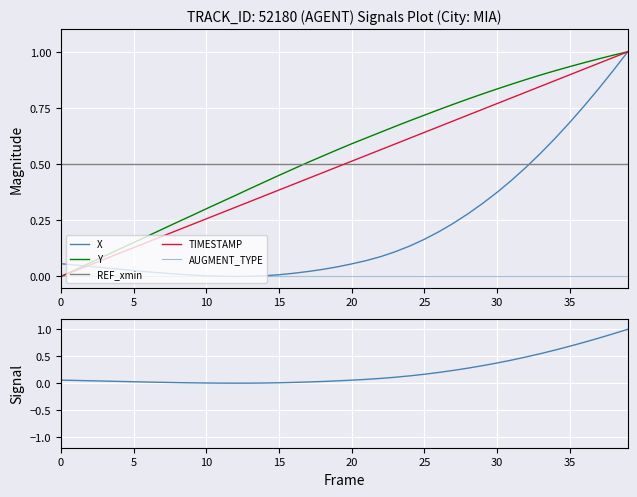

True or false: Y and TIMESTAMP cross at least once.

False